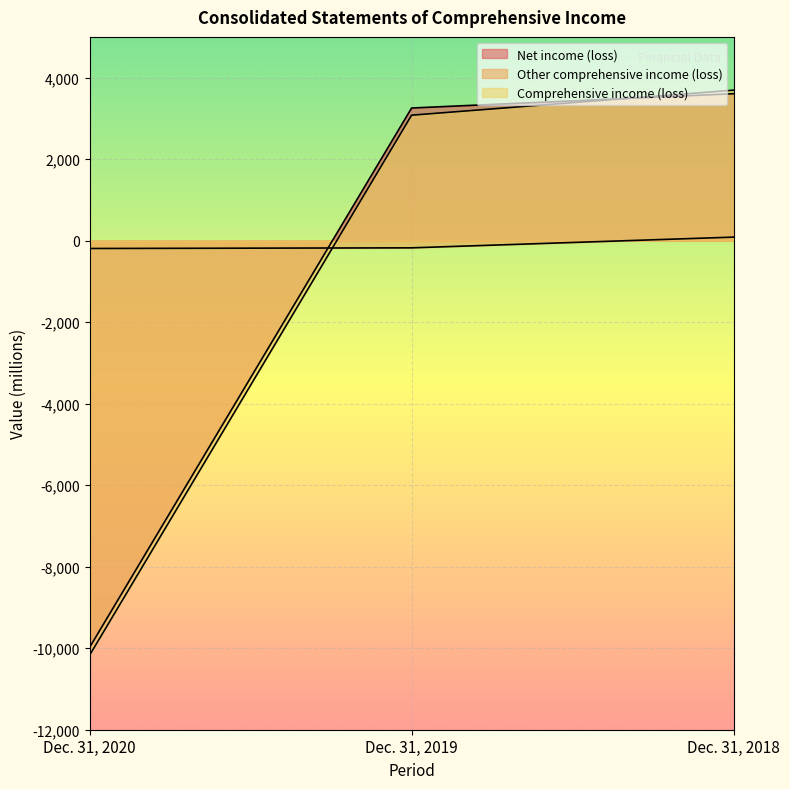

Is it true that Net income (loss) equals -13232 at Dec. 31, 2020?

False